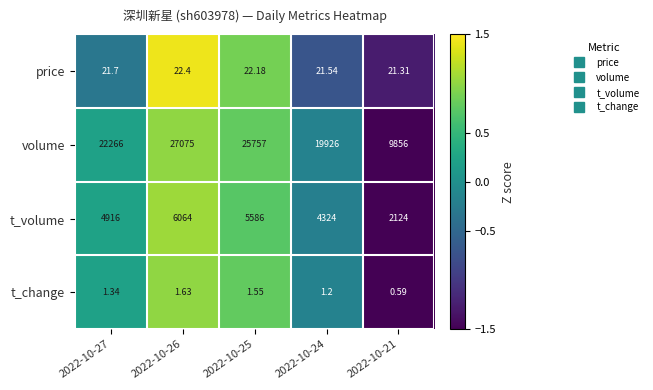

Which series has the largest total across all categories?

volume